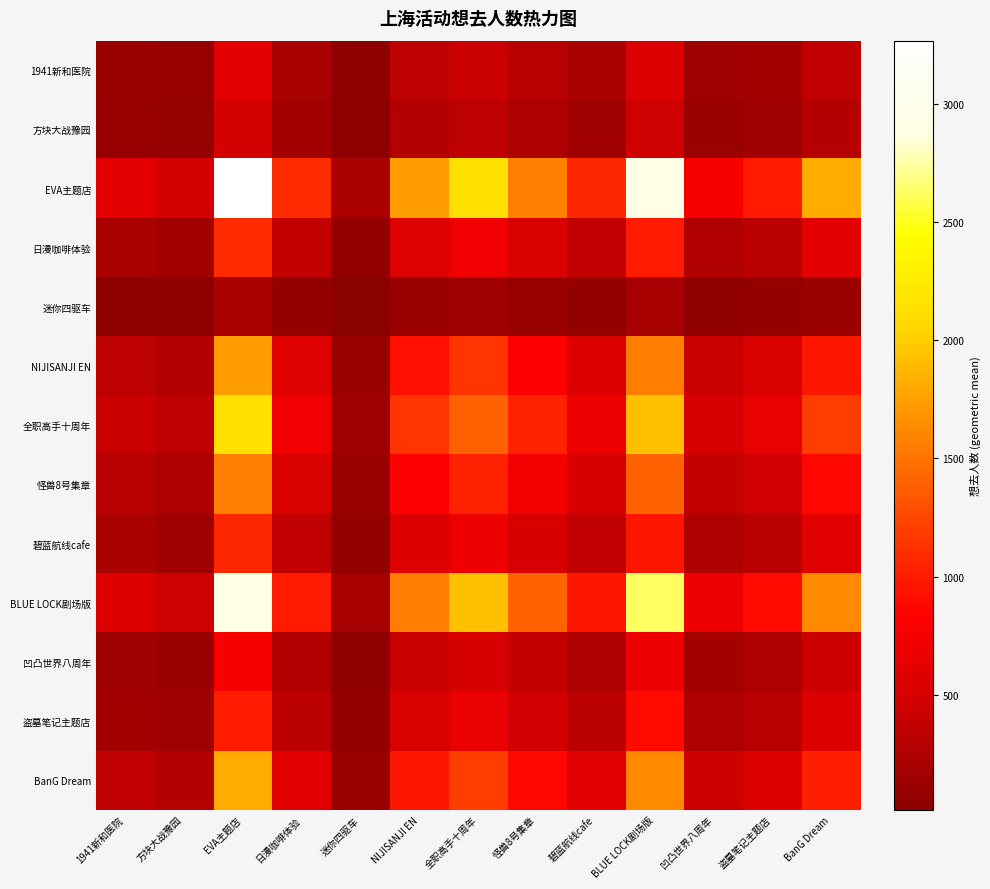

Reading left to right, extract all data points from this chart.

1941新和医院: 1941新和医院=121.0	方块大战豫园=97.8	EVA主题店=628.6	日漫咖啡体验=210.4	迷你四驱车=42.6	NIJISANJI EN=333.8	全职高手十周年=413.0	怪兽8号集章=301.2	碧蓝航线cafe=205.5	BLUE LOCK剧场版=563.9	凹凸世界八周年=150.8	盗墓笔记主题店=190.5	BanG Dream=349.4
方块大战豫园: 1941新和医院=97.8	方块大战豫园=79.0	EVA主题店=508.0	日漫咖啡体验=170.0	迷你四驱车=34.4	NIJISANJI EN=269.7	全职高手十周年=333.8	怪兽8号集章=243.4	碧蓝航线cafe=166.0	BLUE LOCK剧场版=455.6	凹凸世界八周年=121.9	盗墓笔记主题店=153.9	BanG Dream=282.3
EVA主题店: 1941新和医院=628.6	方块大战豫园=508.0	EVA主题店=3266.0	日漫咖啡体验=1093.3	迷你四驱车=221.3	NIJISANJI EN=1734.4	全职高手十周年=2145.9	怪兽8号集章=1565.1	碧蓝航线cafe=1067.6	BLUE LOCK剧场版=2929.7	凹凸世界八周年=783.6	盗墓笔记主题店=989.8	BanG Dream=1815.3
日漫咖啡体验: 1941新和医院=210.4	方块大战豫园=170.0	EVA主题店=1093.3	日漫咖啡体验=366.0	迷你四驱车=74.1	NIJISANJI EN=580.6	全职高手十周年=718.4	怪兽8号集章=523.9	碧蓝航线cafe=357.4	BLUE LOCK剧场版=980.7	凹凸世界八周年=262.3	盗墓笔记主题店=331.4	BanG Dream=607.7
迷你四驱车: 1941新和医院=42.6	方块大战豫园=34.4	EVA主题店=221.3	日漫咖啡体验=74.1	迷你四驱车=15.0	NIJISANJI EN=117.5	全职高手十周年=145.4	怪兽8号集章=106.1	碧蓝航线cafe=72.4	BLUE LOCK剧场版=198.5	凹凸世界八周年=53.1	盗墓笔记主题店=67.1	BanG Dream=123.0
NIJISANJI EN: 1941新和医院=333.8	方块大战豫园=269.7	EVA主题店=1734.4	日漫咖啡体验=580.6	迷你四驱车=117.5	NIJISANJI EN=921.0	全职高手十周年=1139.6	怪兽8号集章=831.1	碧蓝航线cafe=566.9	BLUE LOCK剧场版=1555.8	凹凸世界八周年=416.1	盗墓笔记主题店=525.6	BanG Dream=964.0
全职高手十周年: 1941新和医院=413.0	方块大战豫园=333.8	EVA主题店=2145.9	日漫咖啡体验=718.4	迷你四驱车=145.4	NIJISANJI EN=1139.6	全职高手十周年=1410.0	怪兽8号集章=1028.3	碧蓝航线cafe=701.5	BLUE LOCK剧场版=1925.0	凹凸世界八周年=514.9	盗墓笔记主题店=650.4	BanG Dream=1192.8
怪兽8号集章: 1941新和医院=301.2	方块大战豫园=243.4	EVA主题店=1565.1	日漫咖啡体验=523.9	迷你四驱车=106.1	NIJISANJI EN=831.1	全职高手十周年=1028.3	怪兽8号集章=750.0	碧蓝航线cafe=511.6	BLUE LOCK剧场版=1403.9	凹凸世界八周年=375.5	盗墓笔记主题店=474.3	BanG Dream=869.9
碧蓝航线cafe: 1941新和医院=205.5	方块大战豫园=166.0	EVA主题店=1067.6	日漫咖啡体验=357.4	迷你四驱车=72.4	NIJISANJI EN=566.9	全职高手十周年=701.5	怪兽8号集章=511.6	碧蓝航线cafe=349.0	BLUE LOCK剧场版=957.7	凹凸世界八周年=256.1	盗墓笔记主题店=323.6	BanG Dream=593.4
BLUE LOCK剧场版: 1941新和医院=563.9	方块大战豫园=455.6	EVA主题店=2929.7	日漫咖啡体验=980.7	迷你四驱车=198.5	NIJISANJI EN=1555.8	全职高手十周年=1925.0	怪兽8号集章=1403.9	碧蓝航线cafe=957.7	BLUE LOCK剧场版=2628.0	凹凸世界八周年=702.9	盗墓笔记主题店=887.9	BanG Dream=1628.4
凹凸世界八周年: 1941新和医院=150.8	方块大战豫园=121.9	EVA主题店=783.6	日漫咖啡体验=262.3	迷你四驱车=53.1	NIJISANJI EN=416.1	全职高手十周年=514.9	怪兽8号集章=375.5	碧蓝航线cafe=256.1	BLUE LOCK剧场版=702.9	凹凸世界八周年=188.0	盗墓笔记主题店=237.5	BanG Dream=435.5
盗墓笔记主题店: 1941新和医院=190.5	方块大战豫园=153.9	EVA主题店=989.8	日漫咖啡体验=331.4	迷你四驱车=67.1	NIJISANJI EN=525.6	全职高手十周年=650.4	怪兽8号集章=474.3	碧蓝航线cafe=323.6	BLUE LOCK剧场版=887.9	凹凸世界八周年=237.5	盗墓笔记主题店=300.0	BanG Dream=550.2
BanG Dream: 1941新和医院=349.4	方块大战豫园=282.3	EVA主题店=1815.3	日漫咖啡体验=607.7	迷你四驱车=123.0	NIJISANJI EN=964.0	全职高手十周年=1192.8	怪兽8号集章=869.9	碧蓝航线cafe=593.4	BLUE LOCK剧场版=1628.4	凹凸世界八周年=435.5	盗墓笔记主题店=550.2	BanG Dream=1009.0